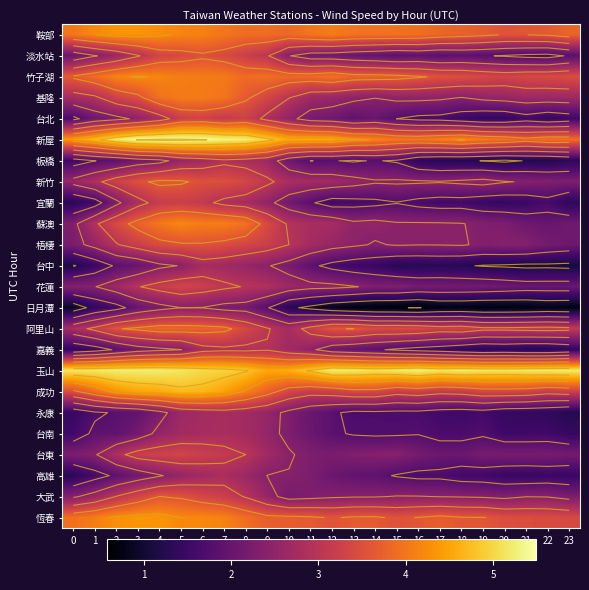

List the labels in order of 新竹 value, largest first.

4, 5, 3, 6, 7, 8, 2, 9, 1, 10, 11, 12, 13, 0, 19, 18, 15, 16, 14, 17, 20, 21, 22, 23